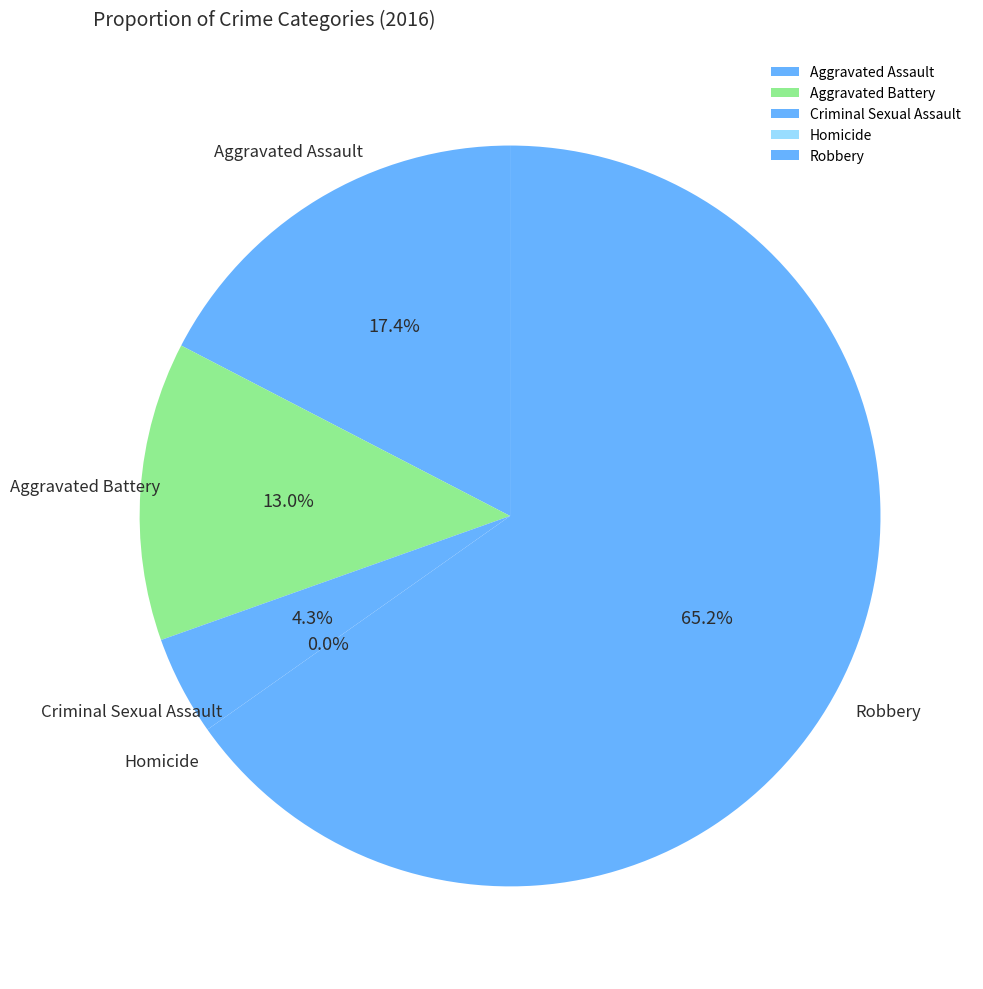

What percentage is the Robbery slice, to the nearest percent?

65%